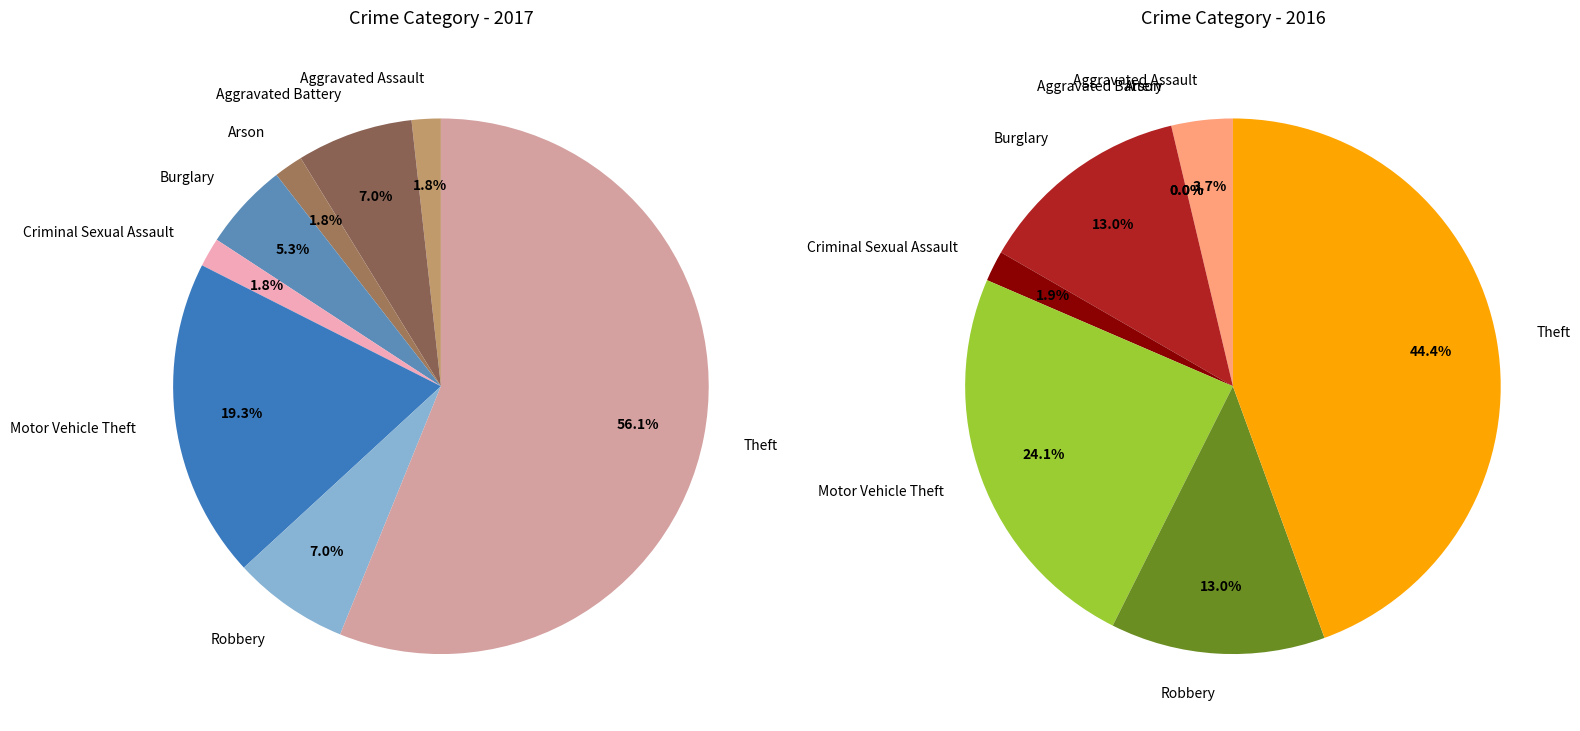

How many segments does this pie chart have?

8